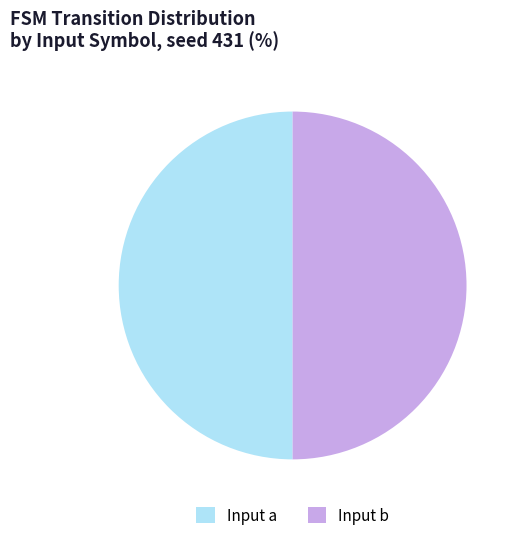

What is the ratio of the value at Input a to the value at Input b?

1.0